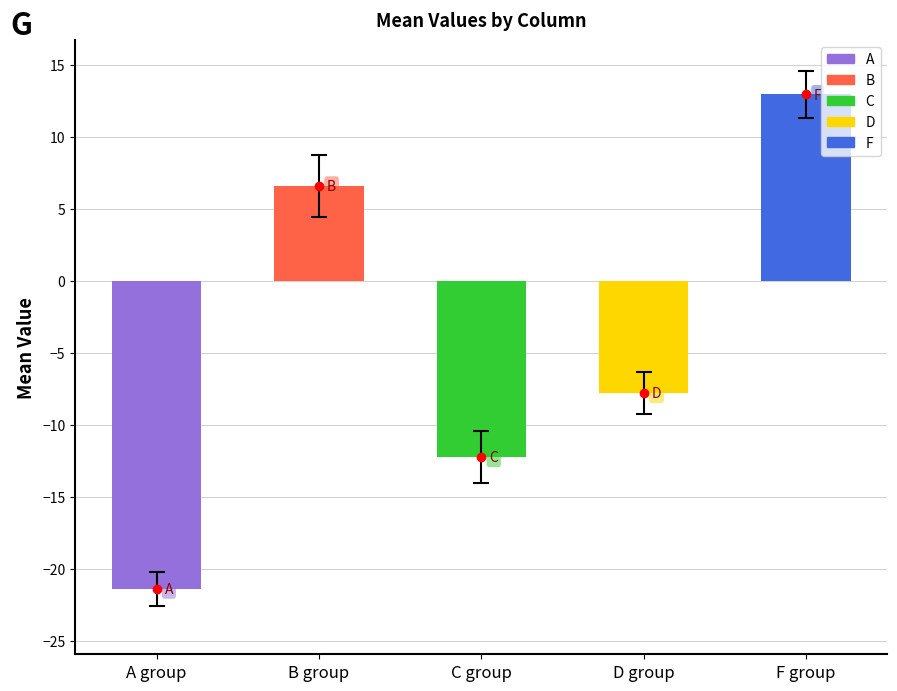

True or false: C has a value of -2.8 at 13.

False